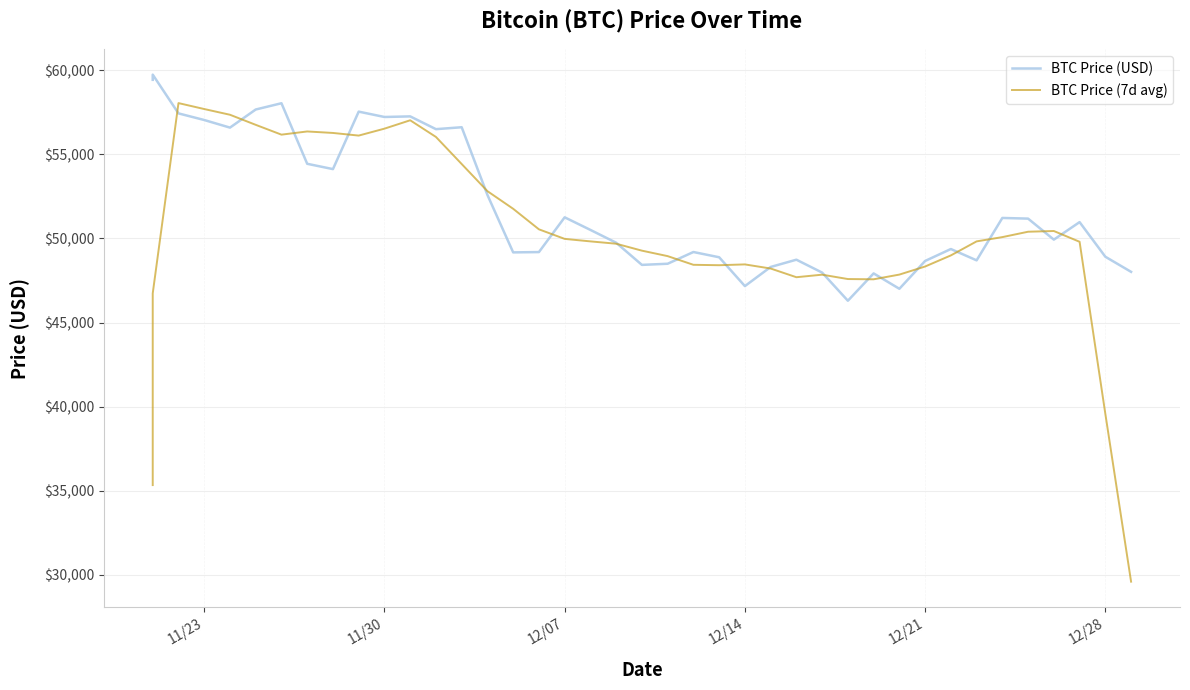

What is the average value of the BTC Price (7d avg) series?

50322.0